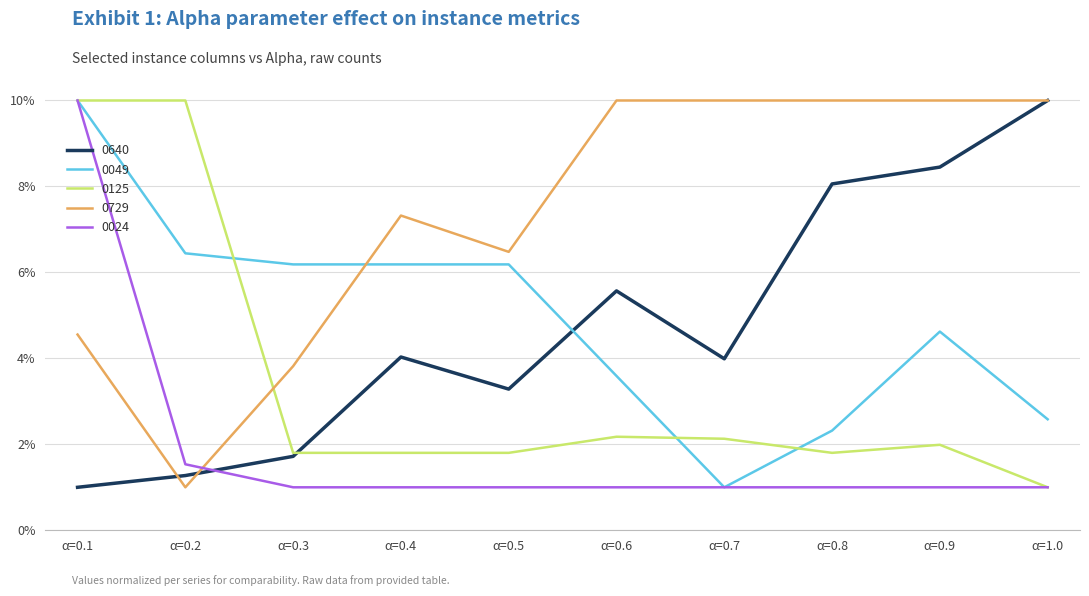

Which series ends up on top after the final intersection of 0729 and 0024?

0729